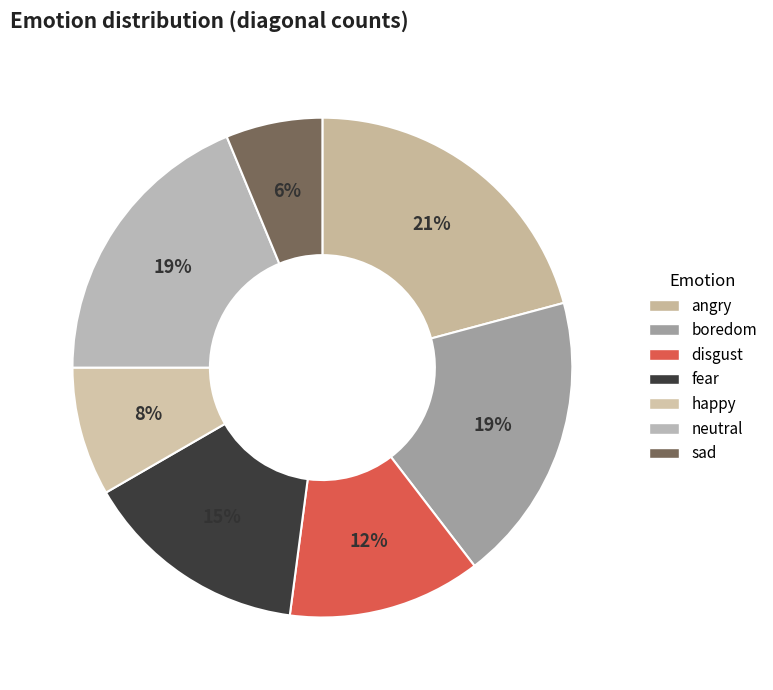

How many slices are in this pie chart?

7